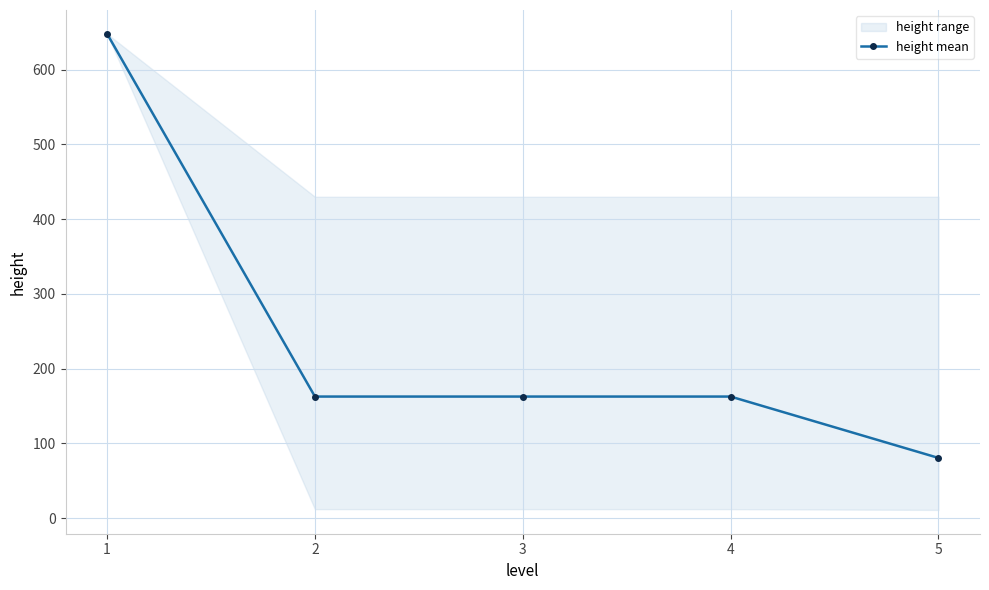

What is the greatest value displayed?

648.0